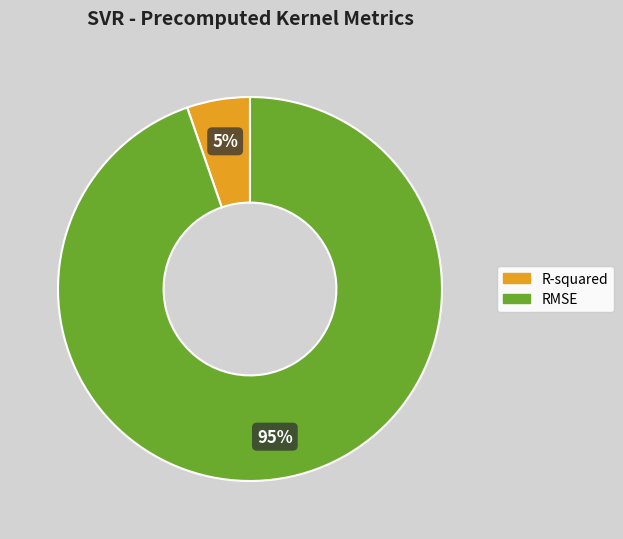

Combined, do RMSE and R-squared account for over 50%?

Yes